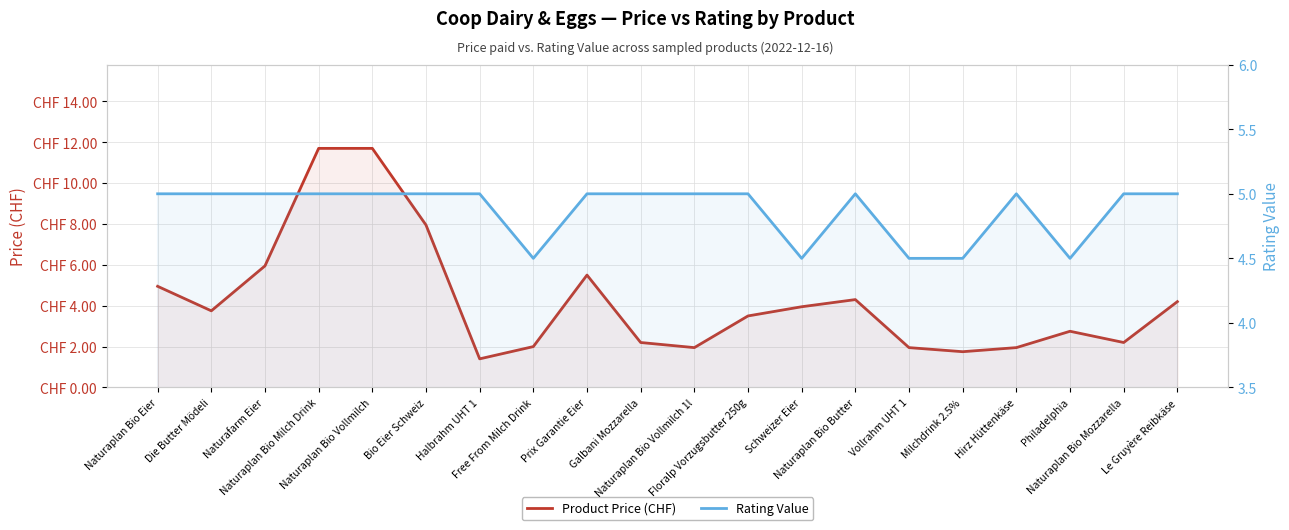

Which series changed the most between Bio Eier Schweiz and Naturaplan Bio Mozzarella?

Product Price (CHF)